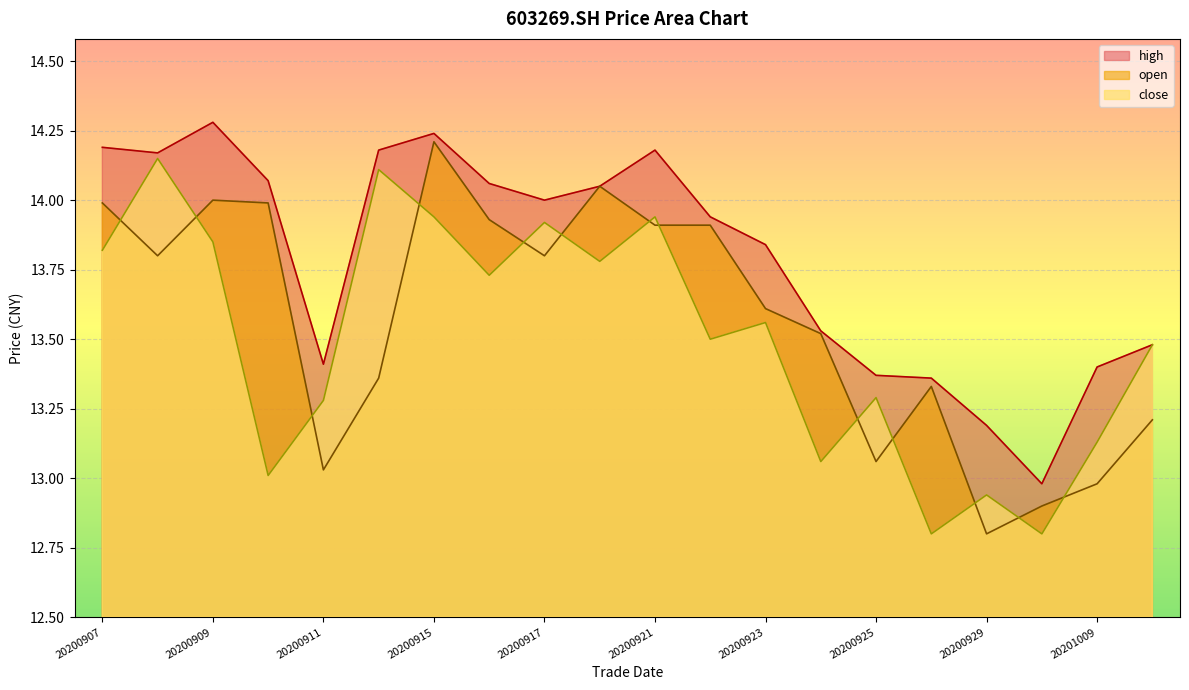

What is the difference between the high values at 20200916 and 20200924?

0.5